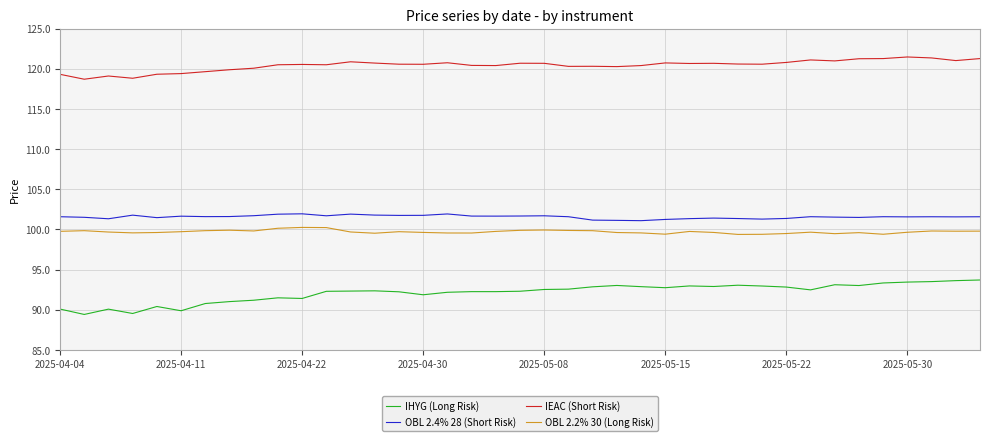

Which series has the largest total across all categories?

IEAC (Short Risk)